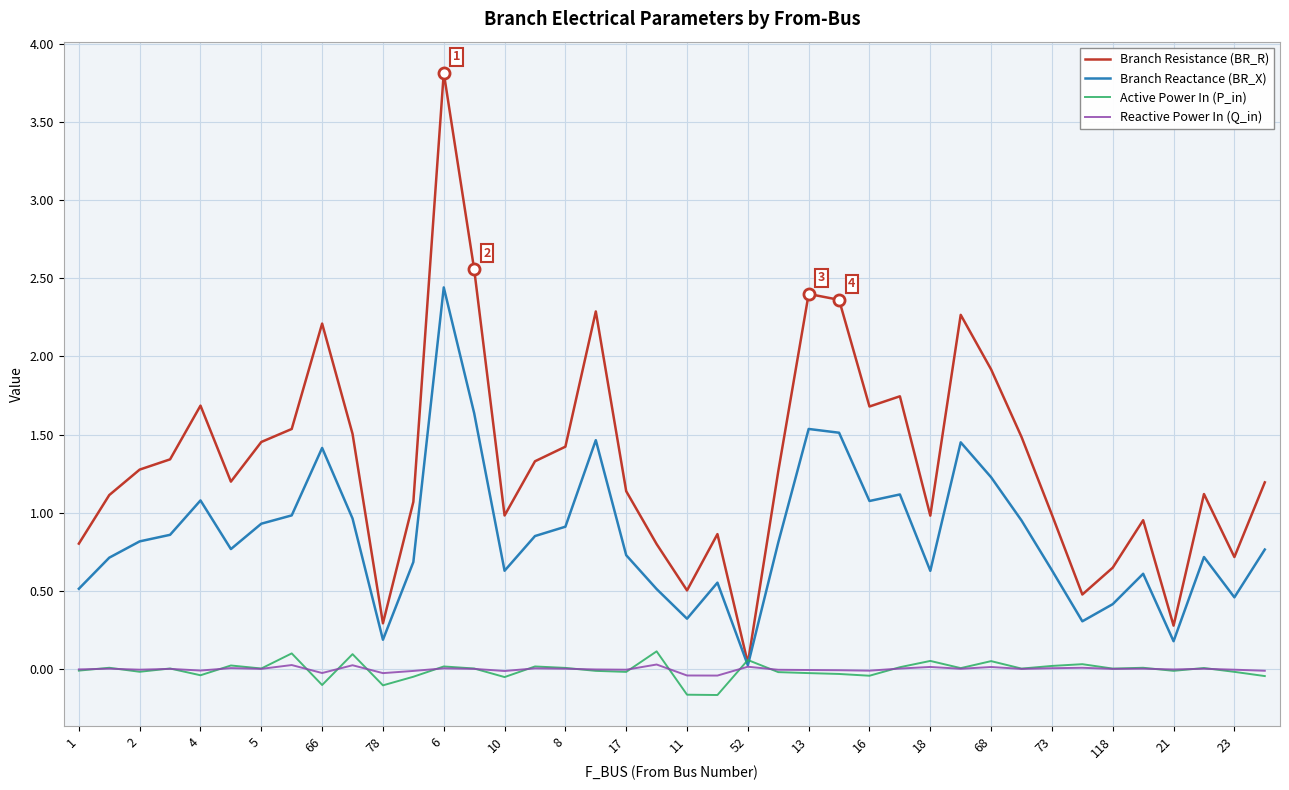

What is the greatest value displayed?

3.8